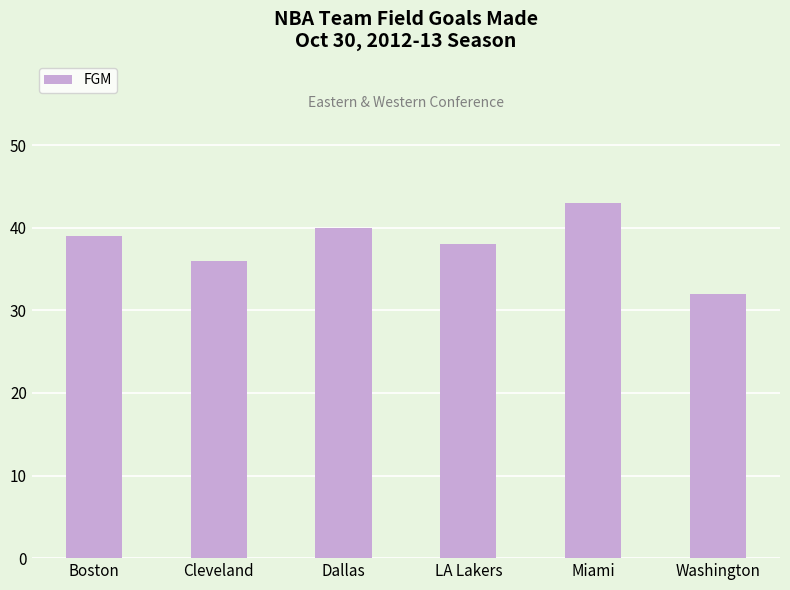

What is the difference between the maximum and second lowest values?

7